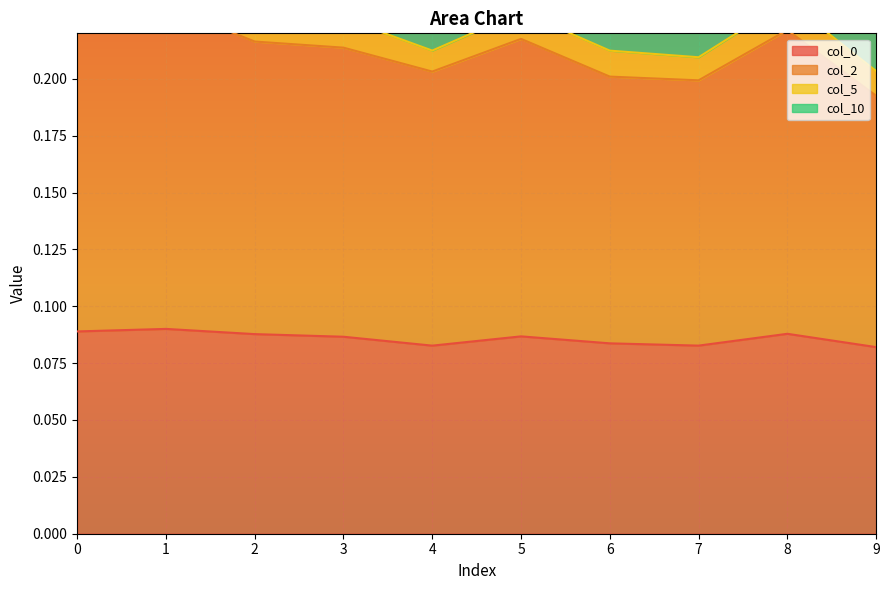

The value of col_0 at 5 is 0.0. True or false?

False